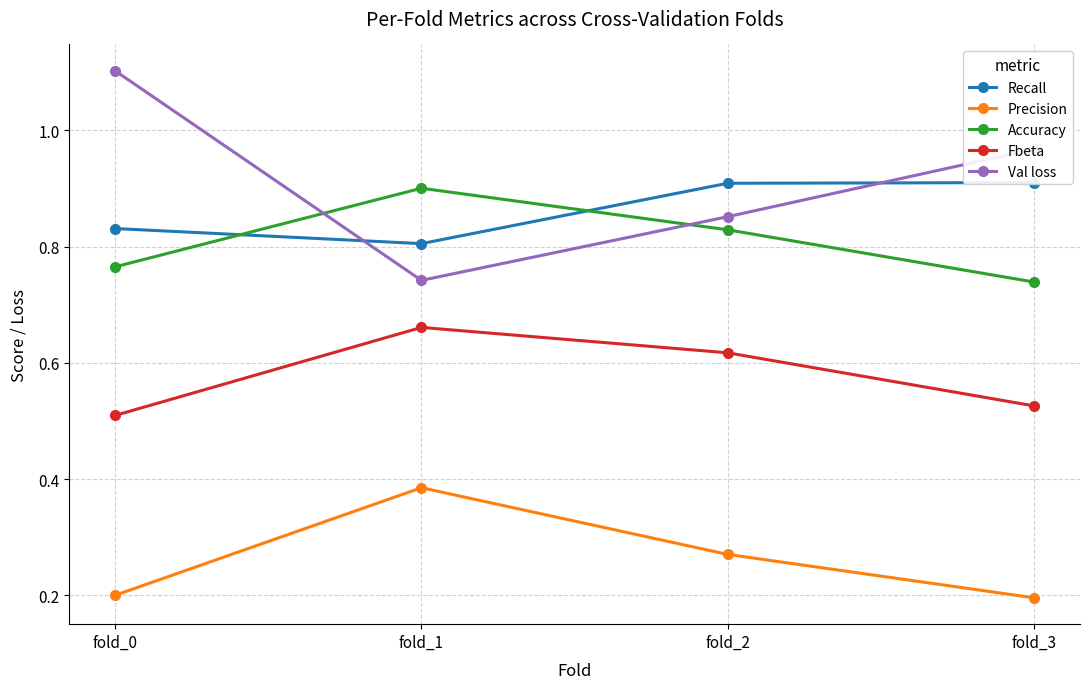

Between fold_1 and fold_3, which is larger?

fold_3